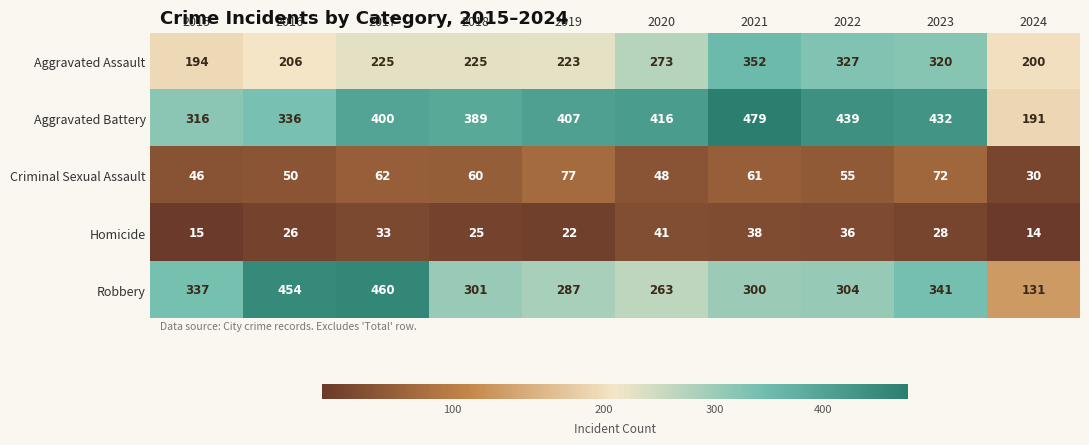

Which category has the lowest value in the Homicide series?

2024